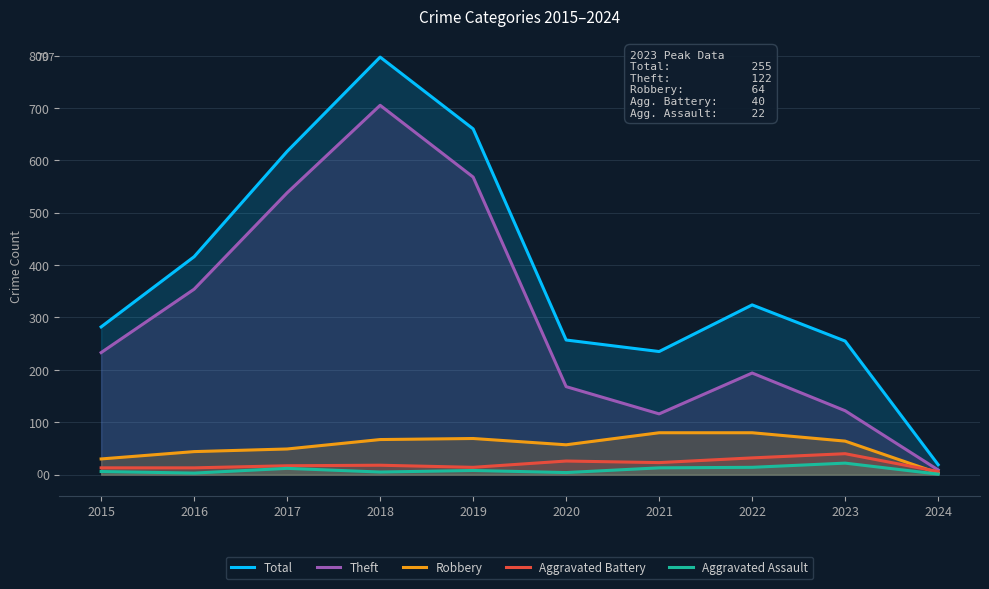

The Robbery series shows 80 at 2021. True or false?

True